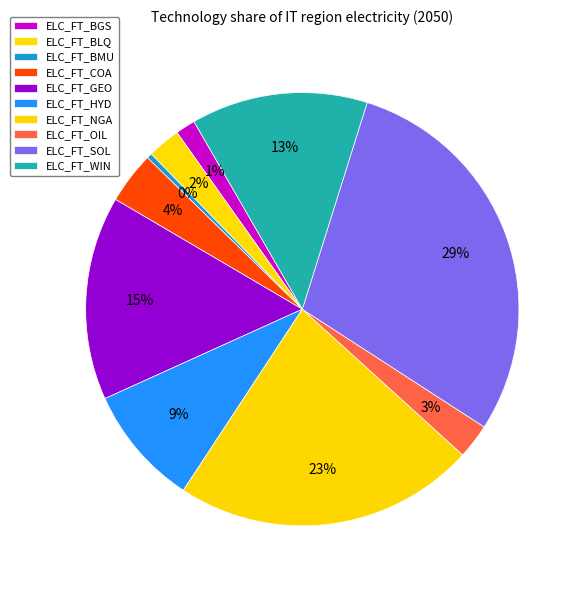

To the nearest percent, what portion does ELC_FT_HYD represent?

9%